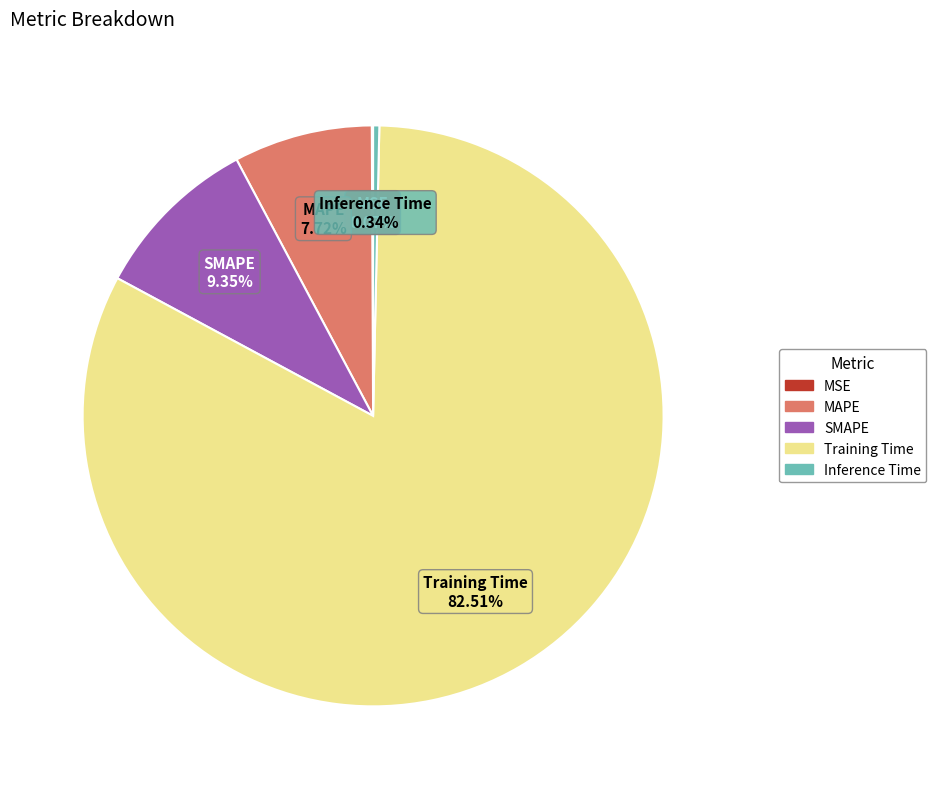

Which slice is the largest?

Training Time